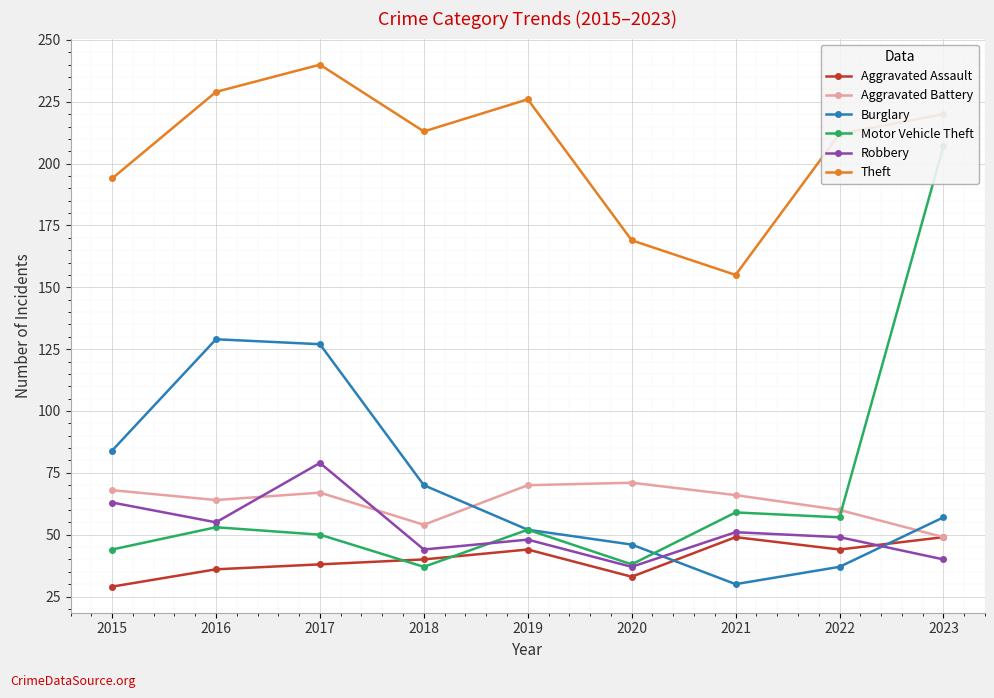

What is the average value of the Robbery series?

52